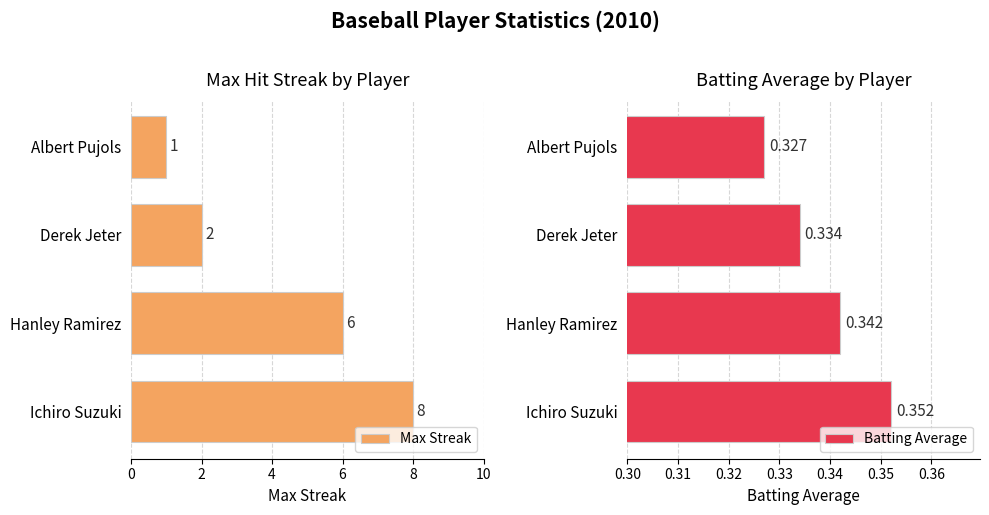

List the series in order of their peak value, highest first.

Max Streak, Batting Average